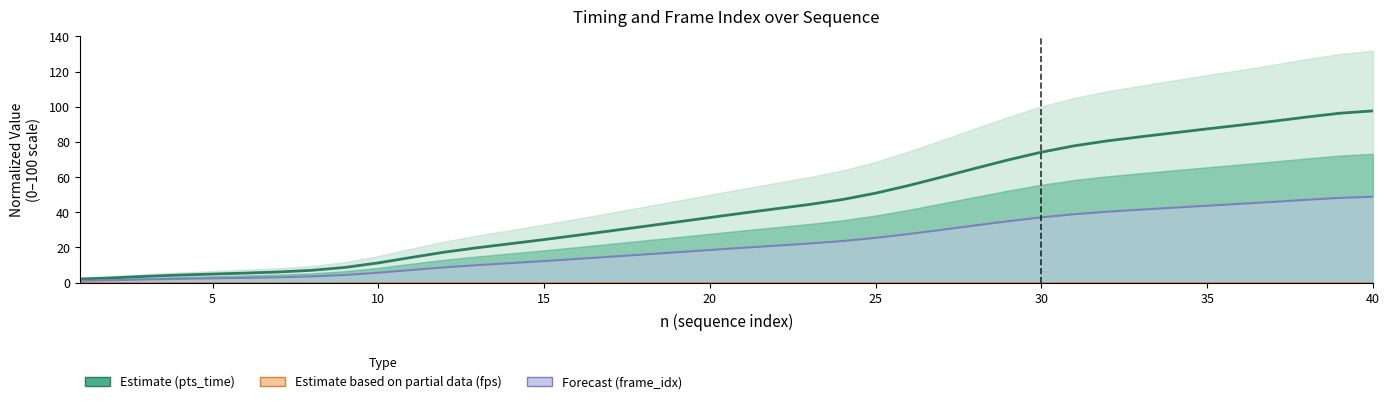

What is the value of the pts_time point at the 7th from the left?

6.0